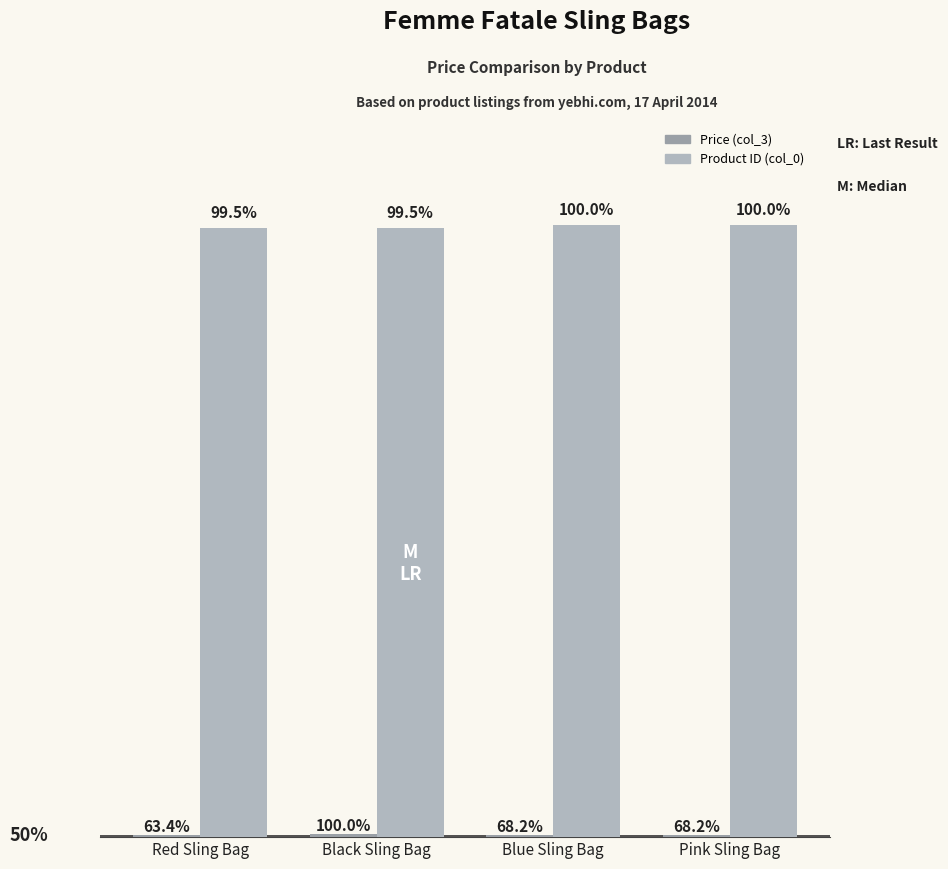

Does the chart contain stacked bars?

No